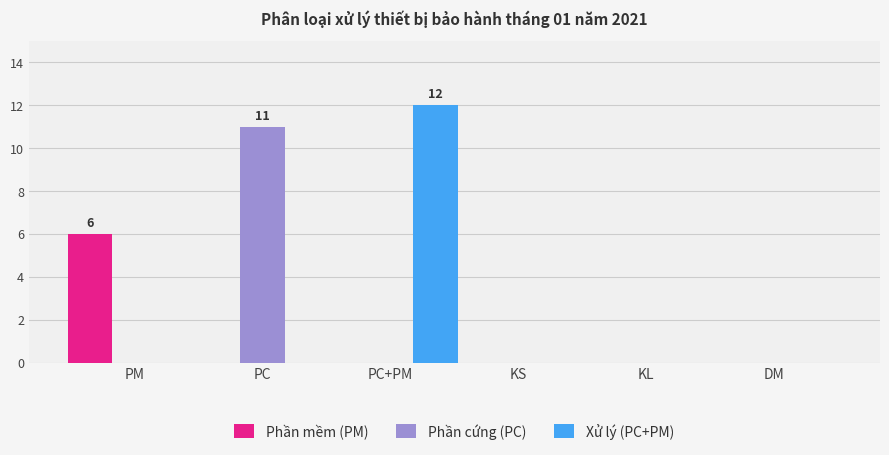

Are the bars horizontal?

No